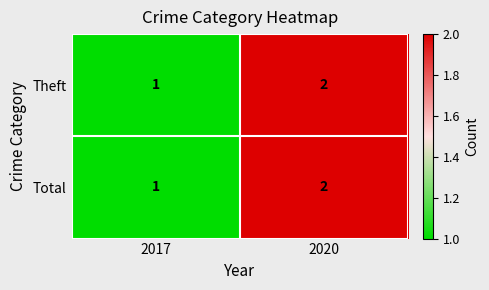

Reading left to right, transcribe all the data shown in this chart.

Theft: 1	2
Total: 1	2